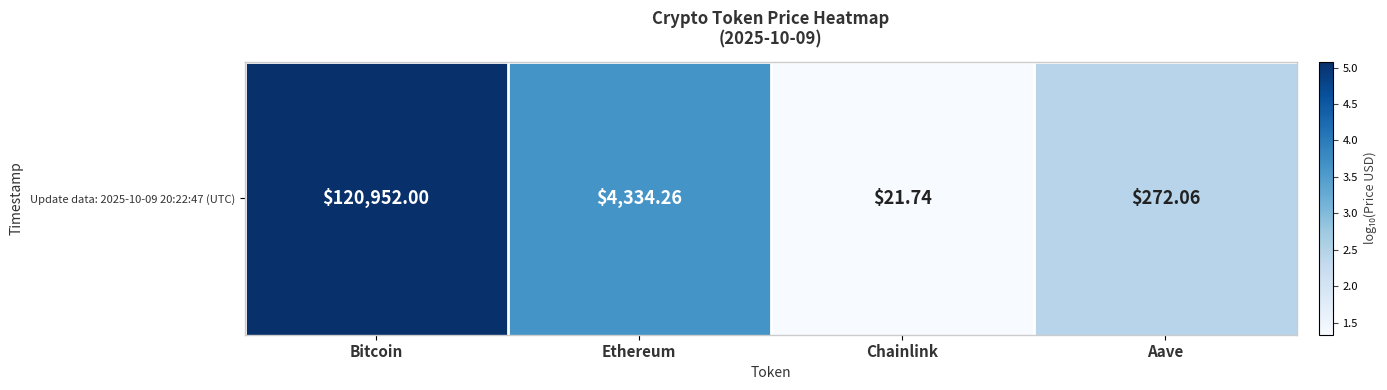

What is the change in value from Bitcoin to Aave?

-2.6